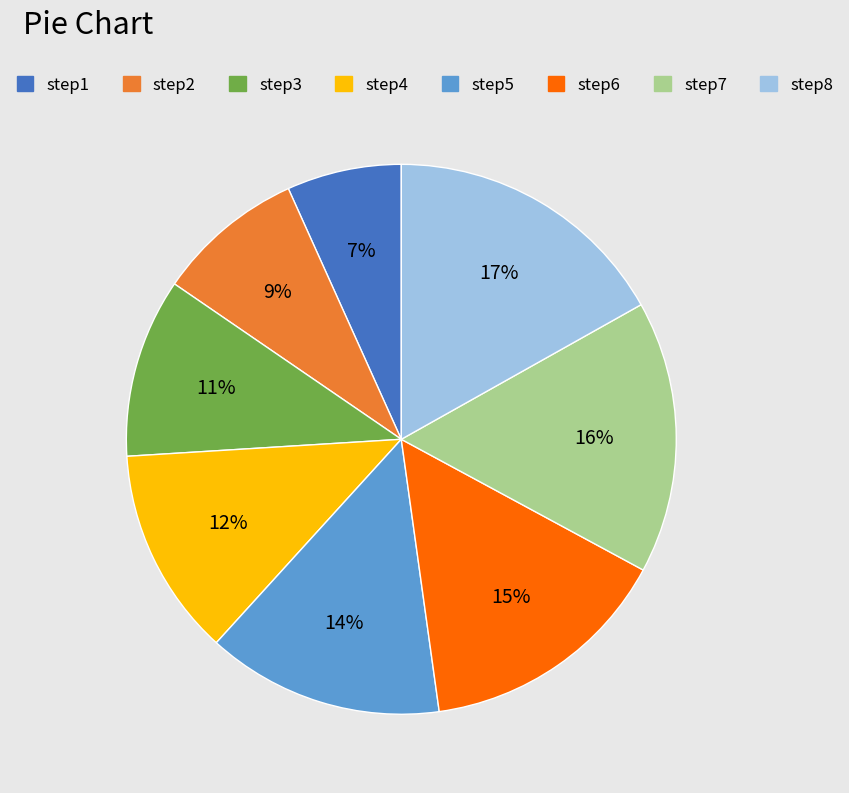

What is the smallest slice in the pie chart?

step1